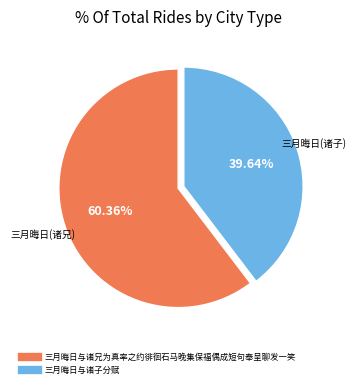

Which slice is the smallest?

三月晦日与诸子分赋